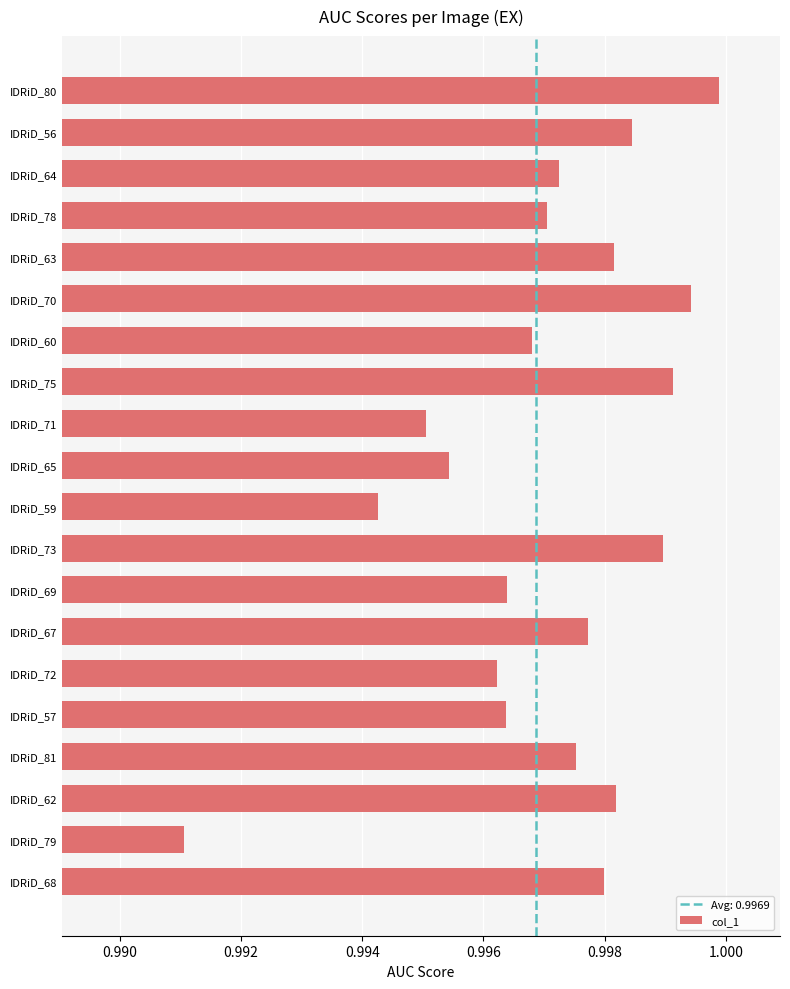

Which has a higher value, IDRiD_64 or IDRiD_73?

IDRiD_73